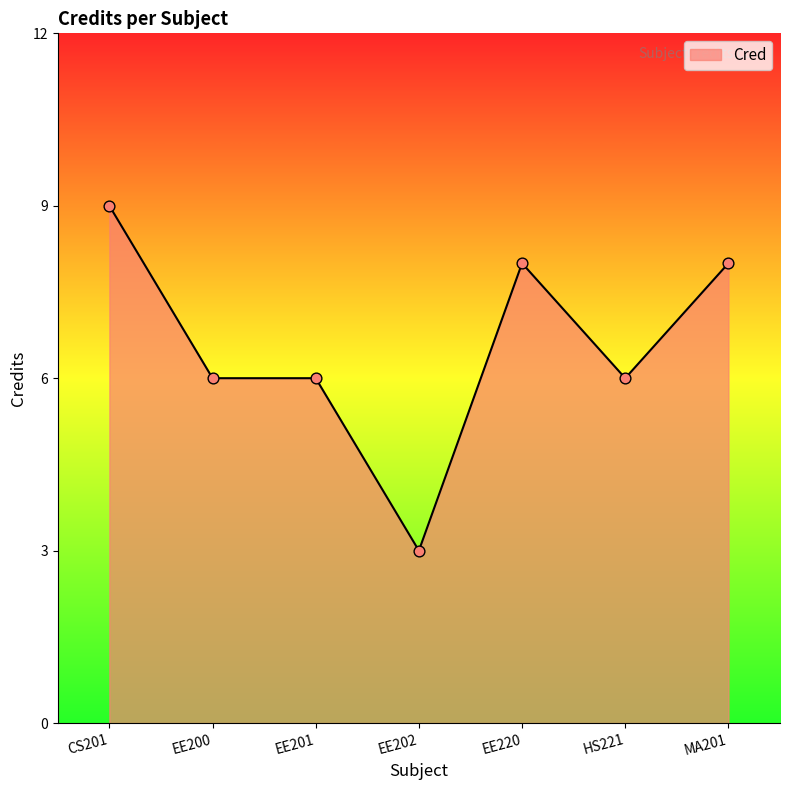

Approximately how many times larger is the value at CS201 compared to EE220?

1.1